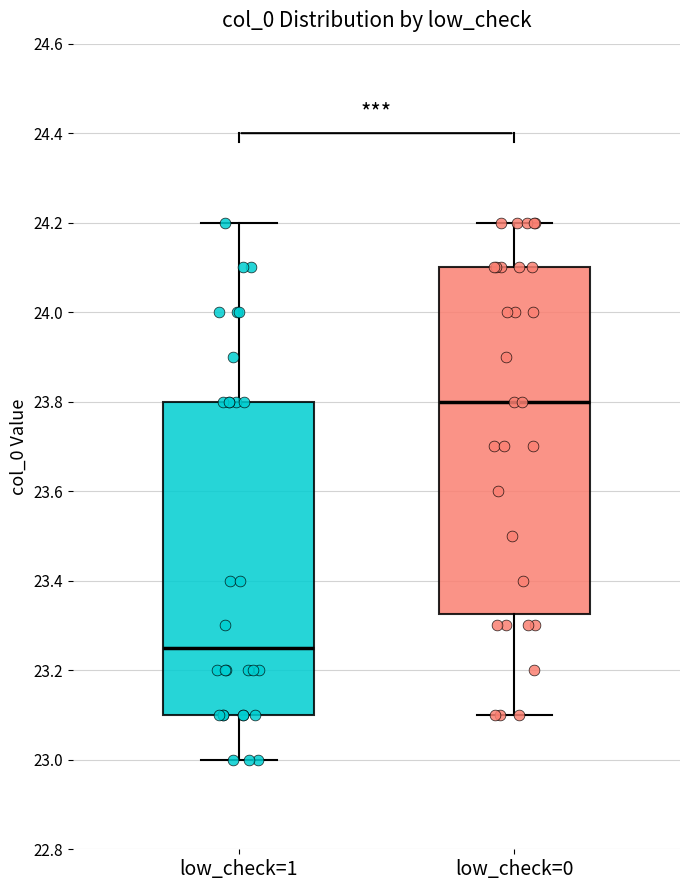

Comparing the boxes themselves (not the whiskers), which one is the tallest?

low_check=0